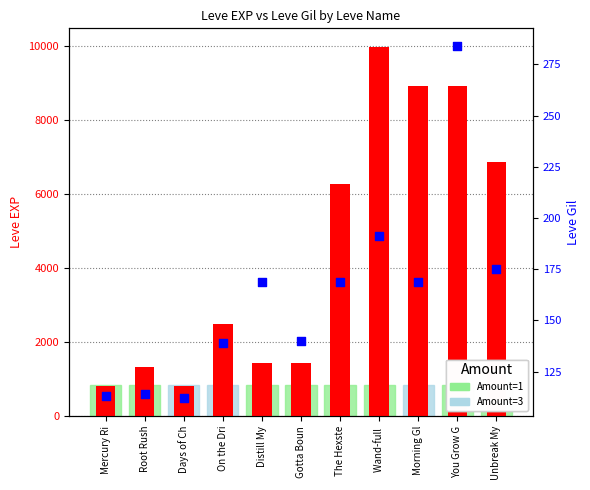

Which series has the widest spread of Y values?

Leve EXP